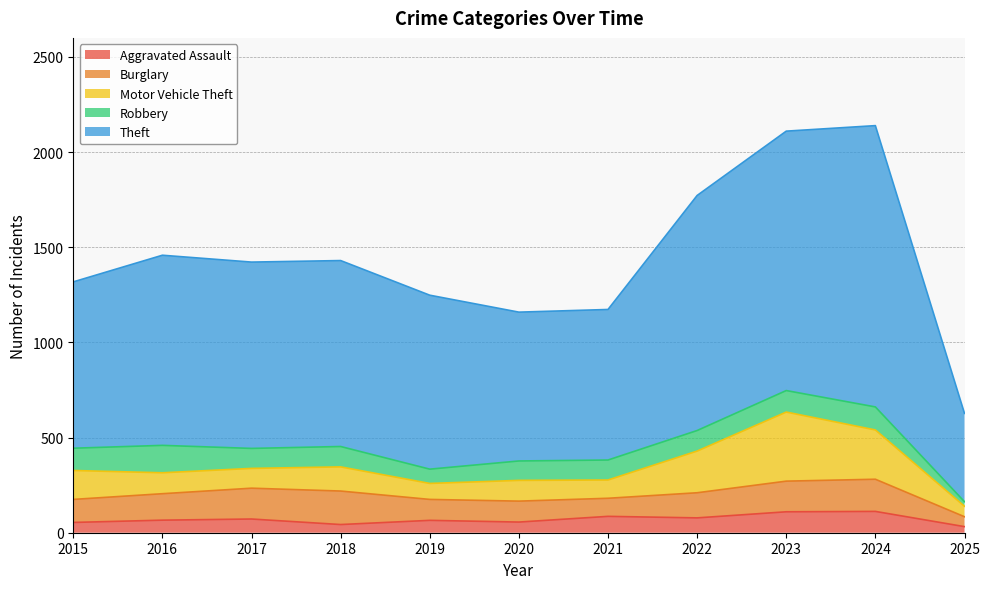

What is the difference between the highest and lowest values at 2022?

1157